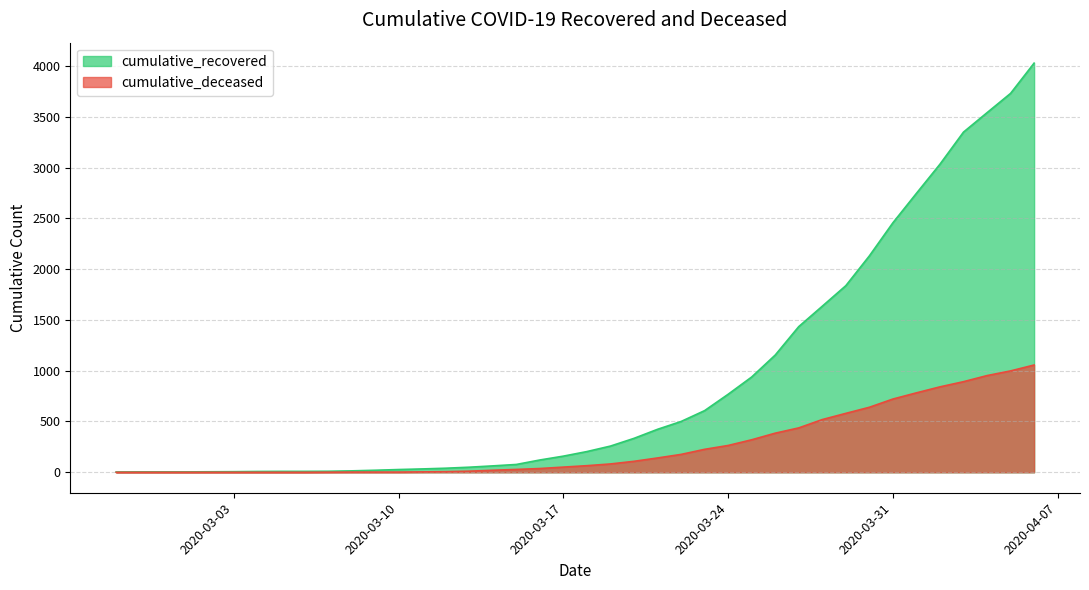

Reading right to left, extract all data points from this chart.

cumulative_recovered: 2020-04-06=4028	2020-04-05=3730	2020-04-04=3540	2020-04-03=3349	2020-04-02=3033	2020-04-01=2746	2020-03-31=2456	2020-03-30=2130	2020-03-29=1837	2020-03-28=1635	2020-03-27=1434	2020-03-26=1154	2020-03-25=938	2020-03-24=768	2020-03-23=607	2020-03-22=500	2020-03-21=423	2020-03-20=334	2020-03-19=258	2020-03-18=204	2020-03-17=159	2020-03-16=121	2020-03-15=77	2020-03-14=63	2020-03-13=50	2020-03-12=40	2020-03-11=33	2020-03-10=27	2020-03-09=20	2020-03-08=14	2020-03-07=10	2020-03-06=9	2020-03-05=9	2020-03-04=8	2020-03-03=6	2020-03-02=5	2020-03-01=4	2020-02-29=4	2020-02-28=4	2020-02-27=3
cumulative_deceased: 2020-04-06=1056	2020-04-05=998	2020-04-04=952	2020-04-03=892	2020-04-02=841	2020-04-01=782	2020-03-31=721	2020-03-30=640	2020-03-29=580	2020-03-28=519	2020-03-27=437	2020-03-26=385	2020-03-25=320	2020-03-24=264	2020-03-23=226	2020-03-22=176	2020-03-21=141	2020-03-20=108	2020-03-19=82	2020-03-18=65	2020-03-17=51	2020-03-16=37	2020-03-15=28	2020-03-14=20	2020-03-13=11	2020-03-12=6	2020-03-11=4	2020-03-10=2	2020-03-09=2	2020-03-08=2	2020-03-07=1	2020-03-06=0	2020-03-05=0	2020-03-04=0	2020-03-03=0	2020-03-02=0	2020-03-01=0	2020-02-29=0	2020-02-28=0	2020-02-27=0